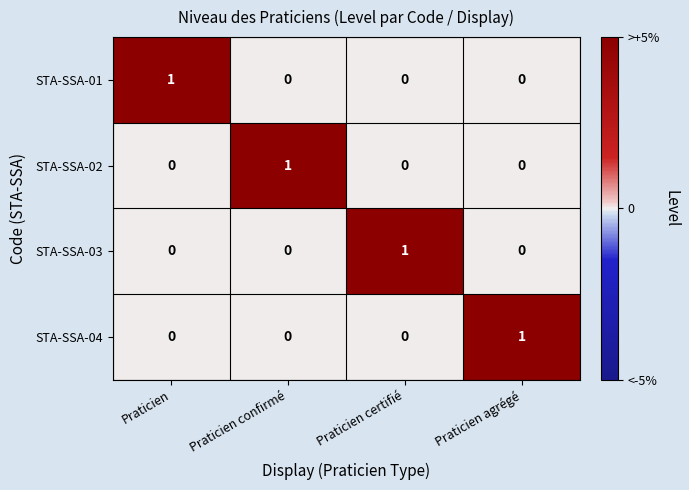

At how many categories does at least one series exceed 0?

4